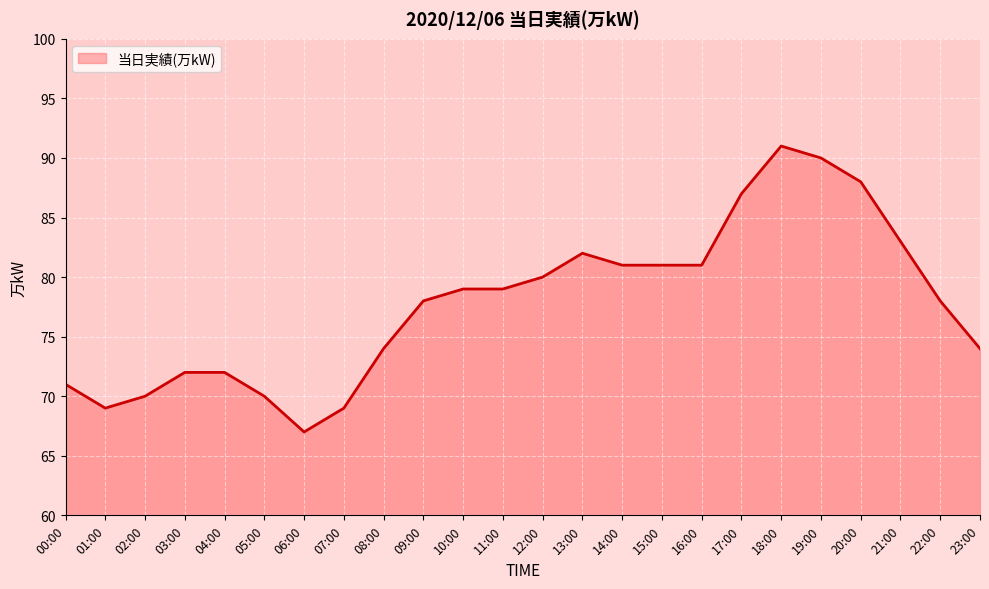

Does the chart display data point markers on the line(s)?

No